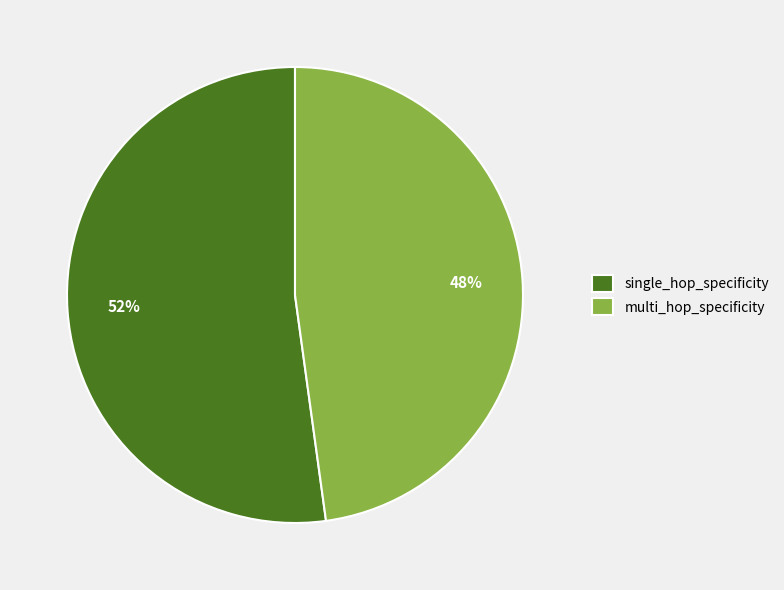

How many segments does this pie chart have?

2